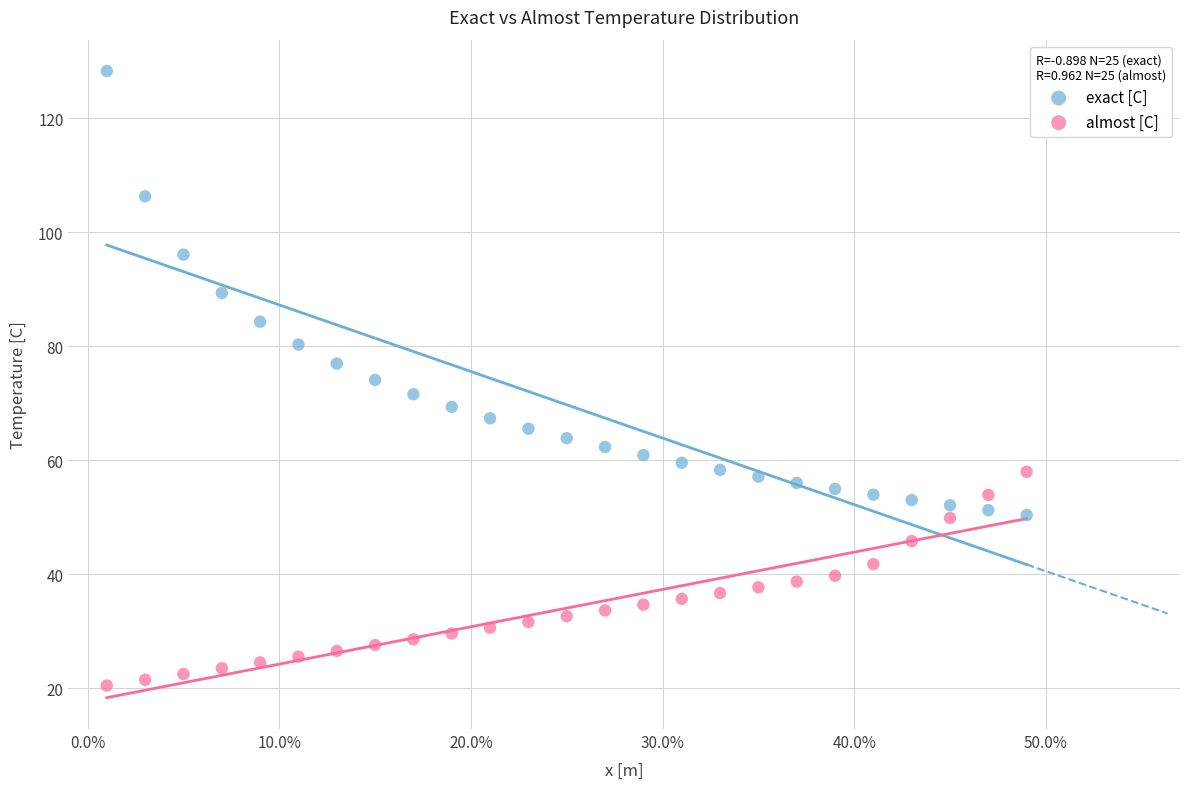

Which series has the largest Y range (max minus min)?

exact [C]